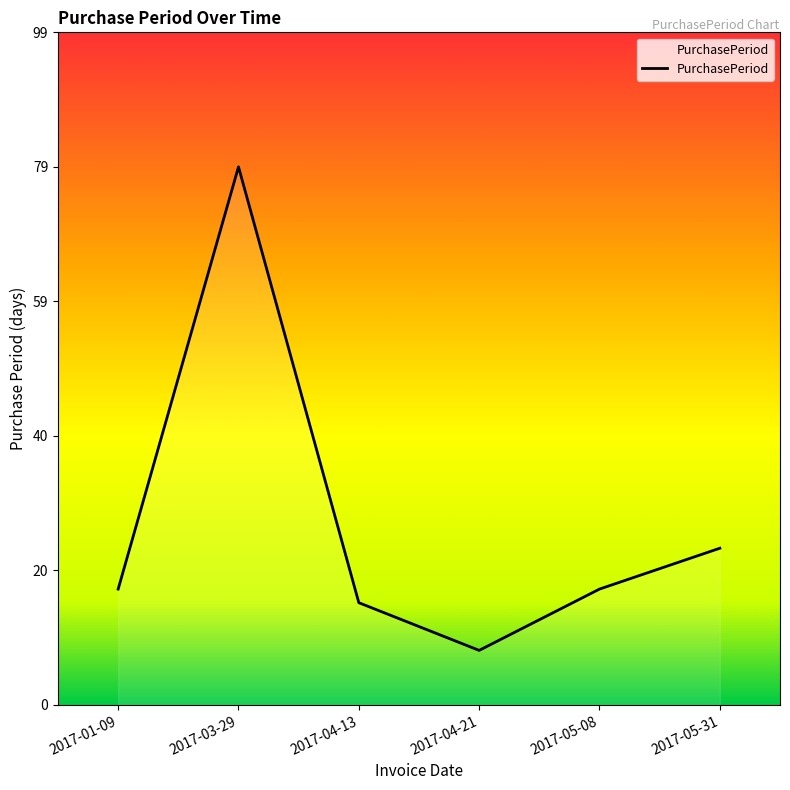

What is the difference between the maximum and second lowest values?

64